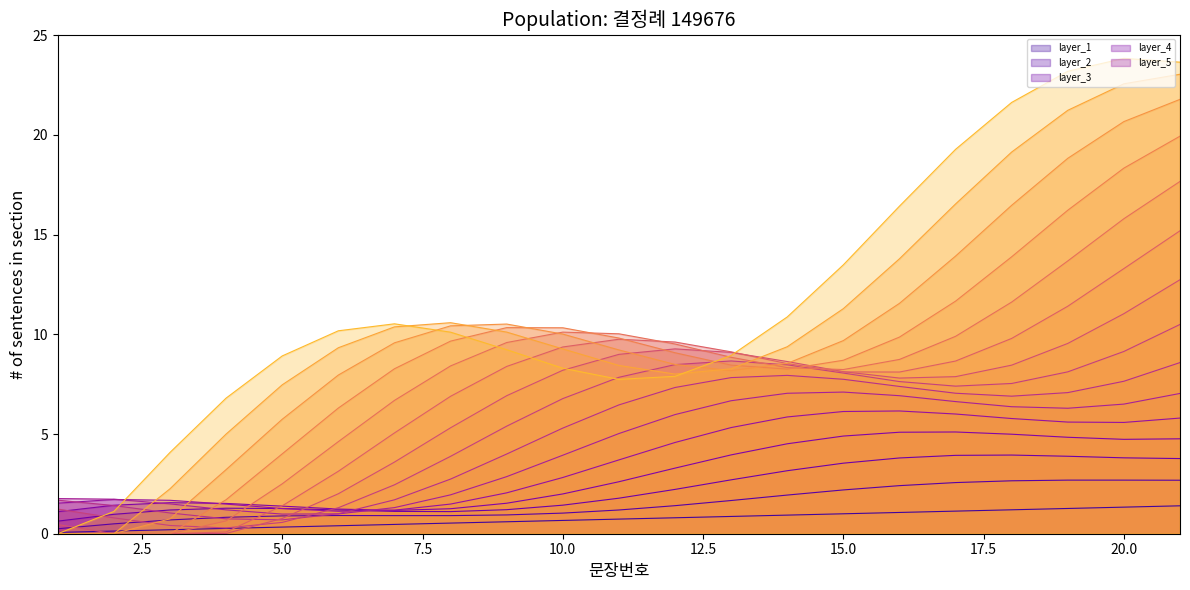

What is the sum of all values?

15.4